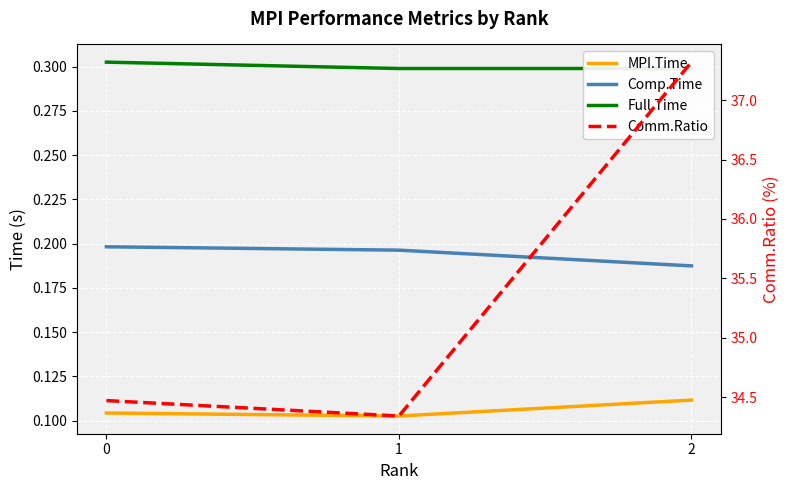

Which category has the lowest value in the MPI.Time series?

1